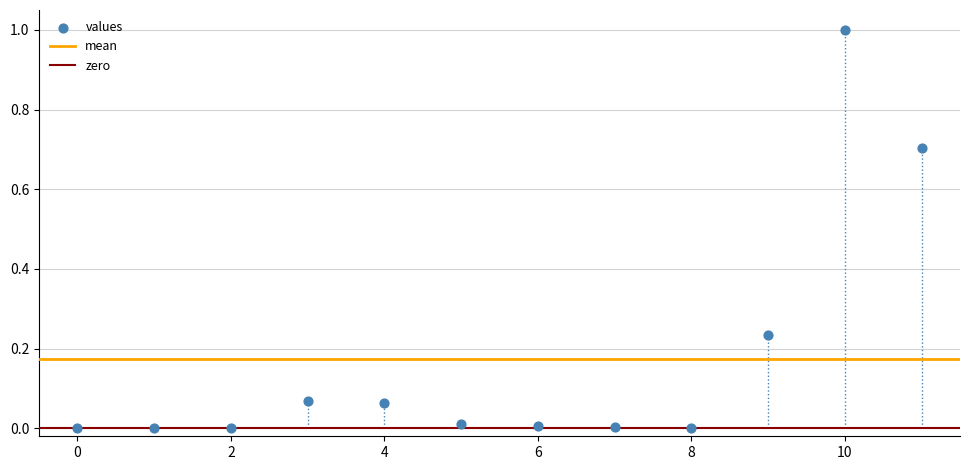

What is the range of Y values (max minus min)?

1.0